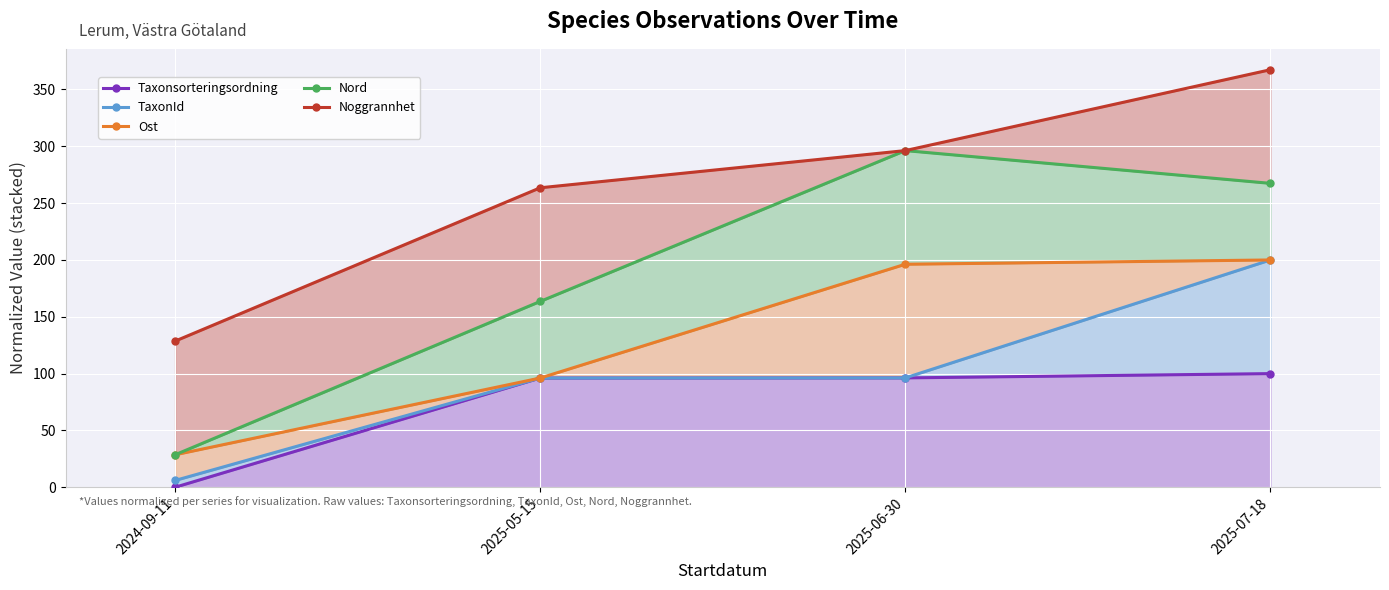

Is the value of TaxonId at 2025-05-15 greater than the value of Noggrannhet at 2025-06-30?

No